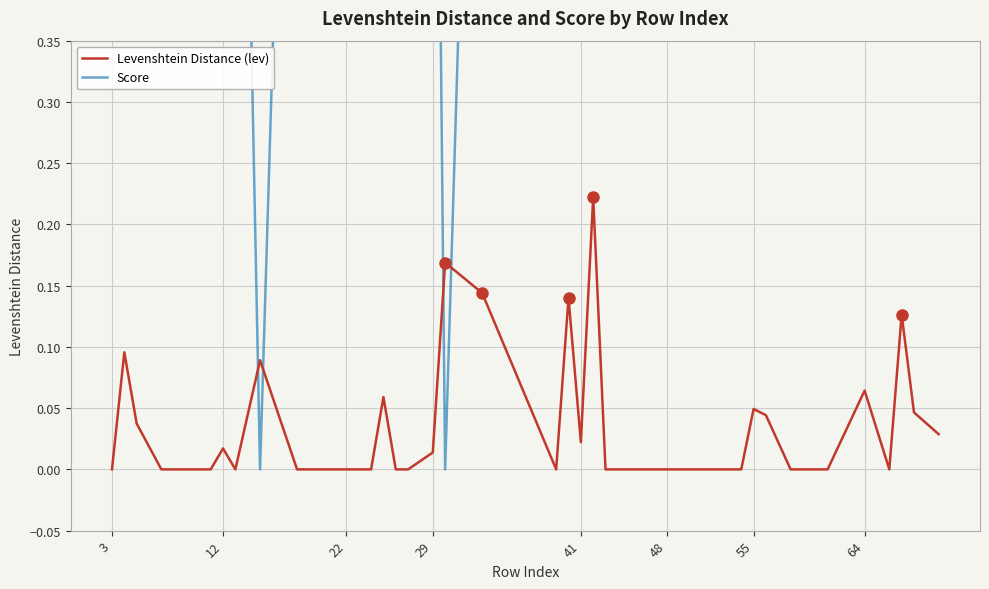

Rank the series by their average value, from highest to lowest.

Score, Levenshtein Distance (lev)